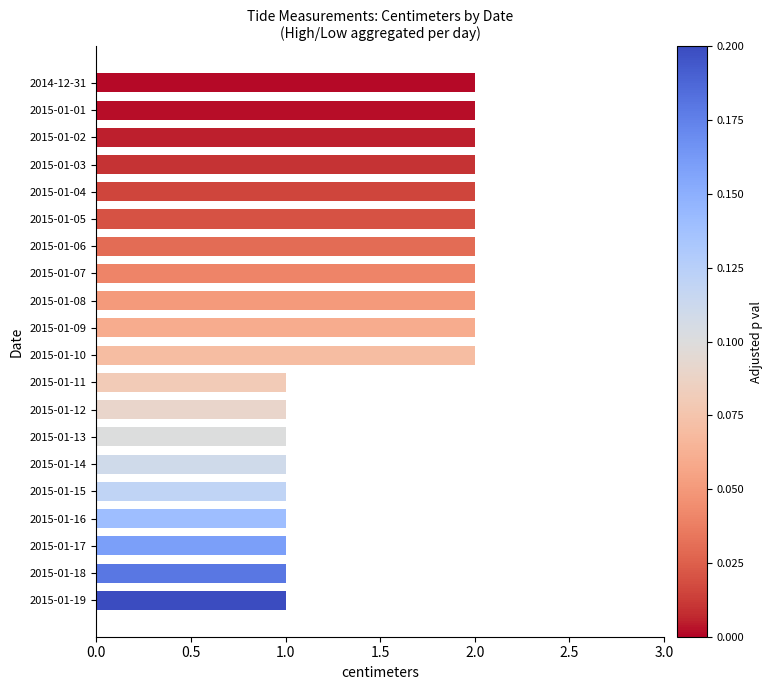

What is the sum of all values?

31